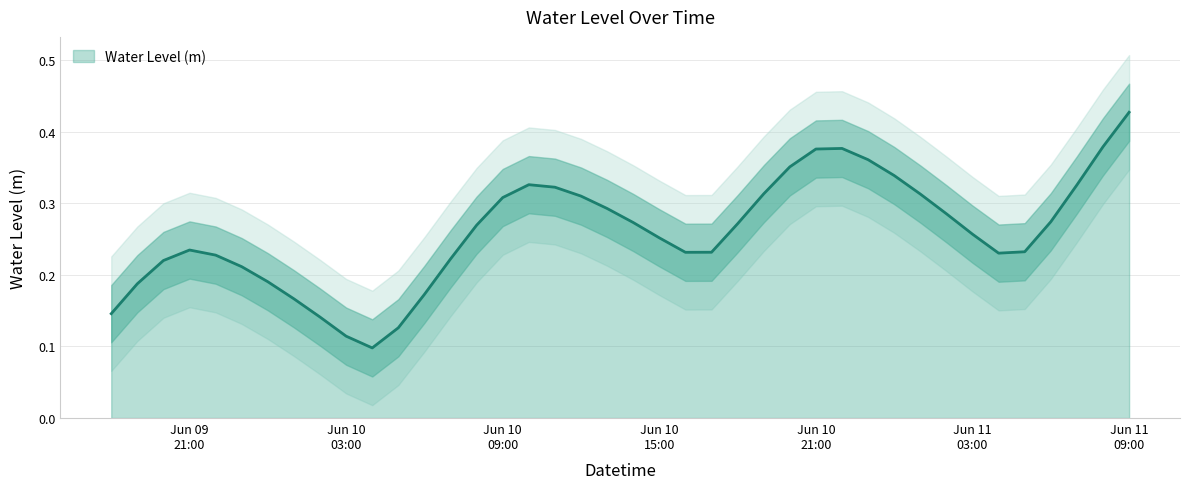

How many values are between 0 and 1?

40